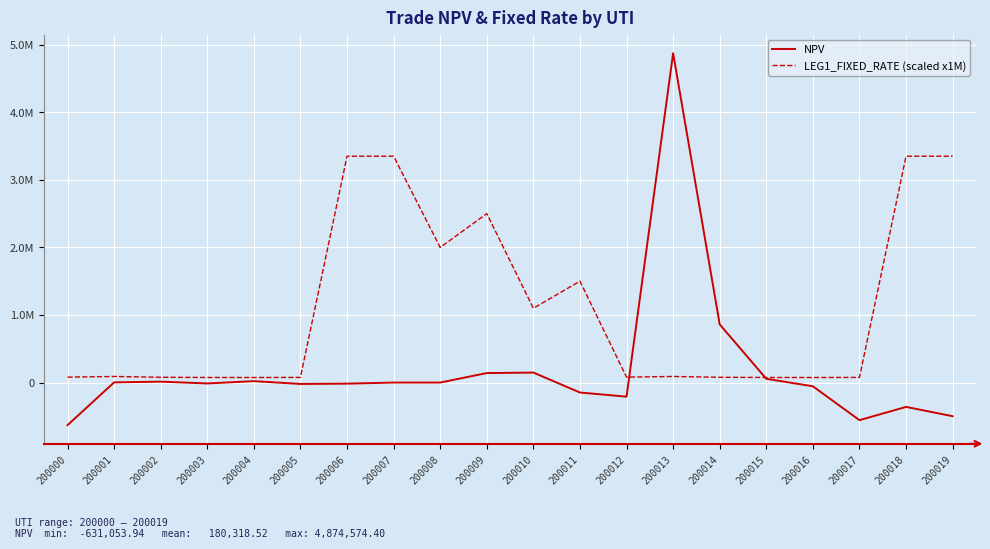

Which series has the largest range (max minus min)?

NPV